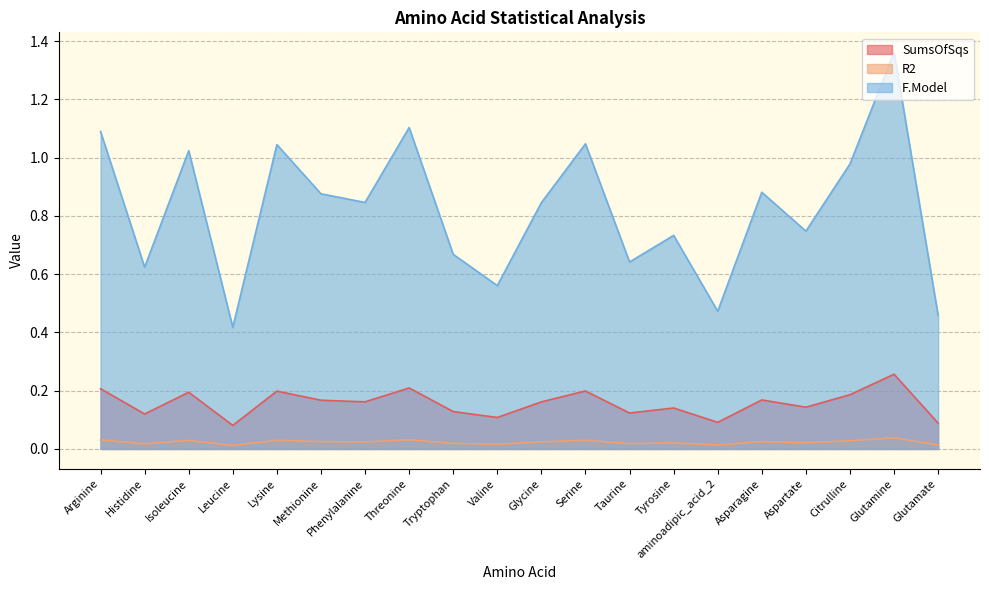

What is the spread (max minus min) of values at Lysine?

1.0